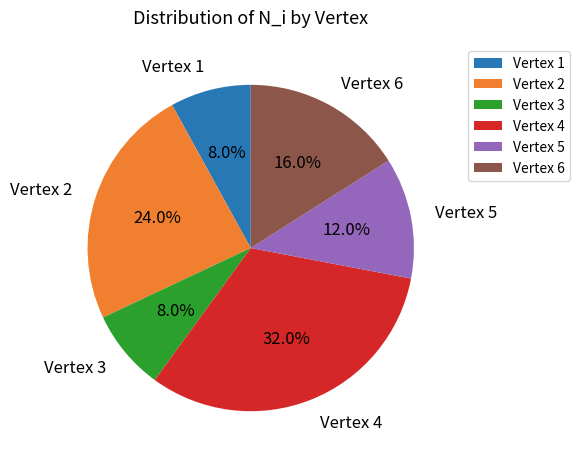

How many slices are in this pie chart?

6